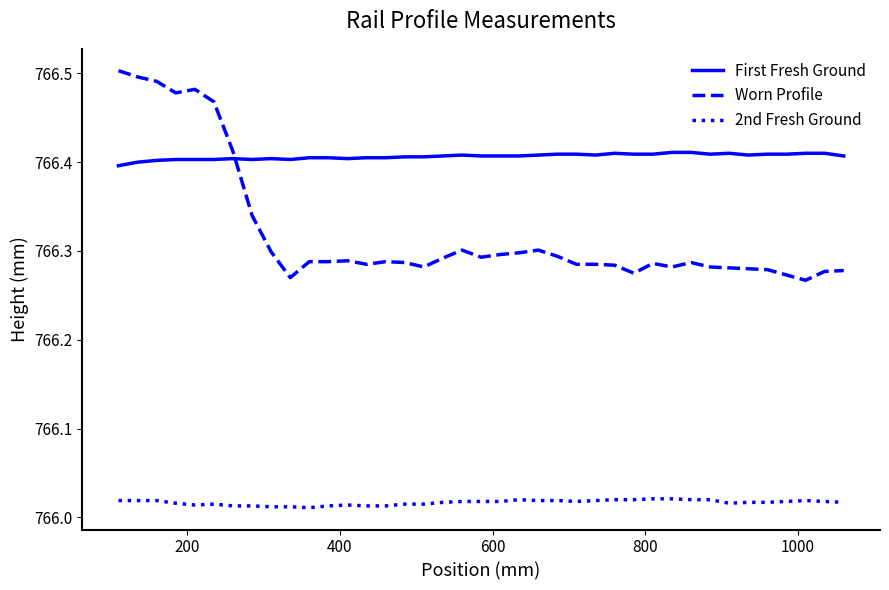

Count the 2nd Fresh Ground values in the range 766 to 767.

39